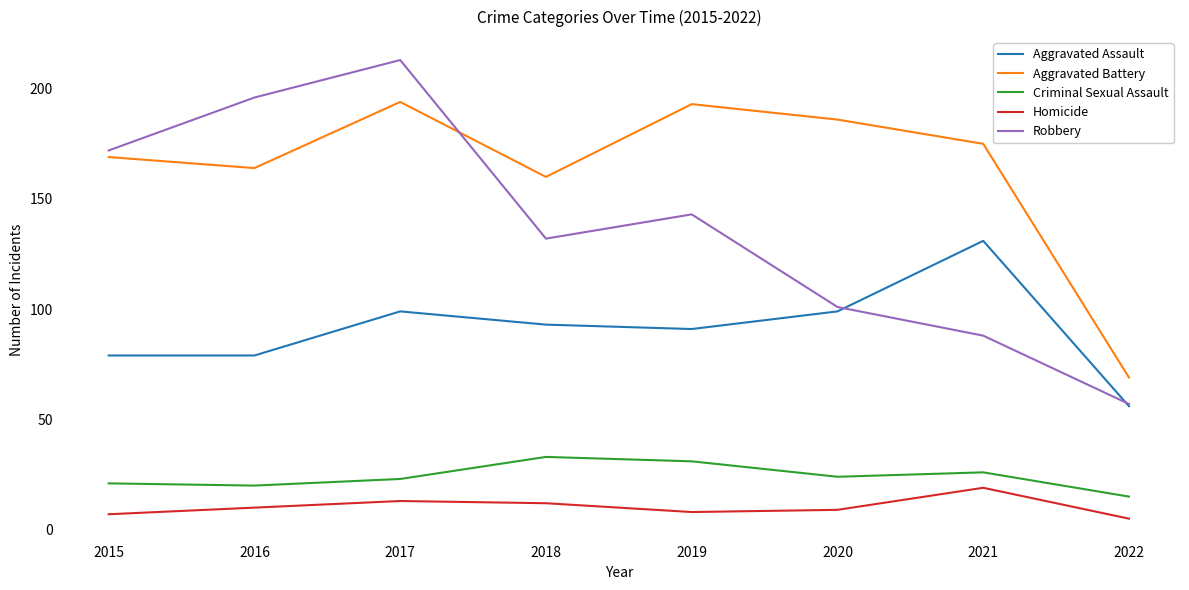

Does the chart display data point markers on the line(s)?

No